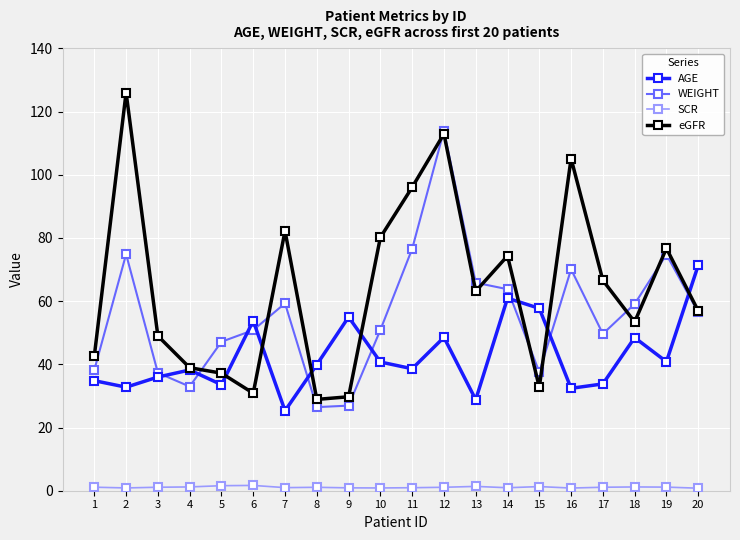

True or false: WEIGHT has more than 2 interior local peaks.

True